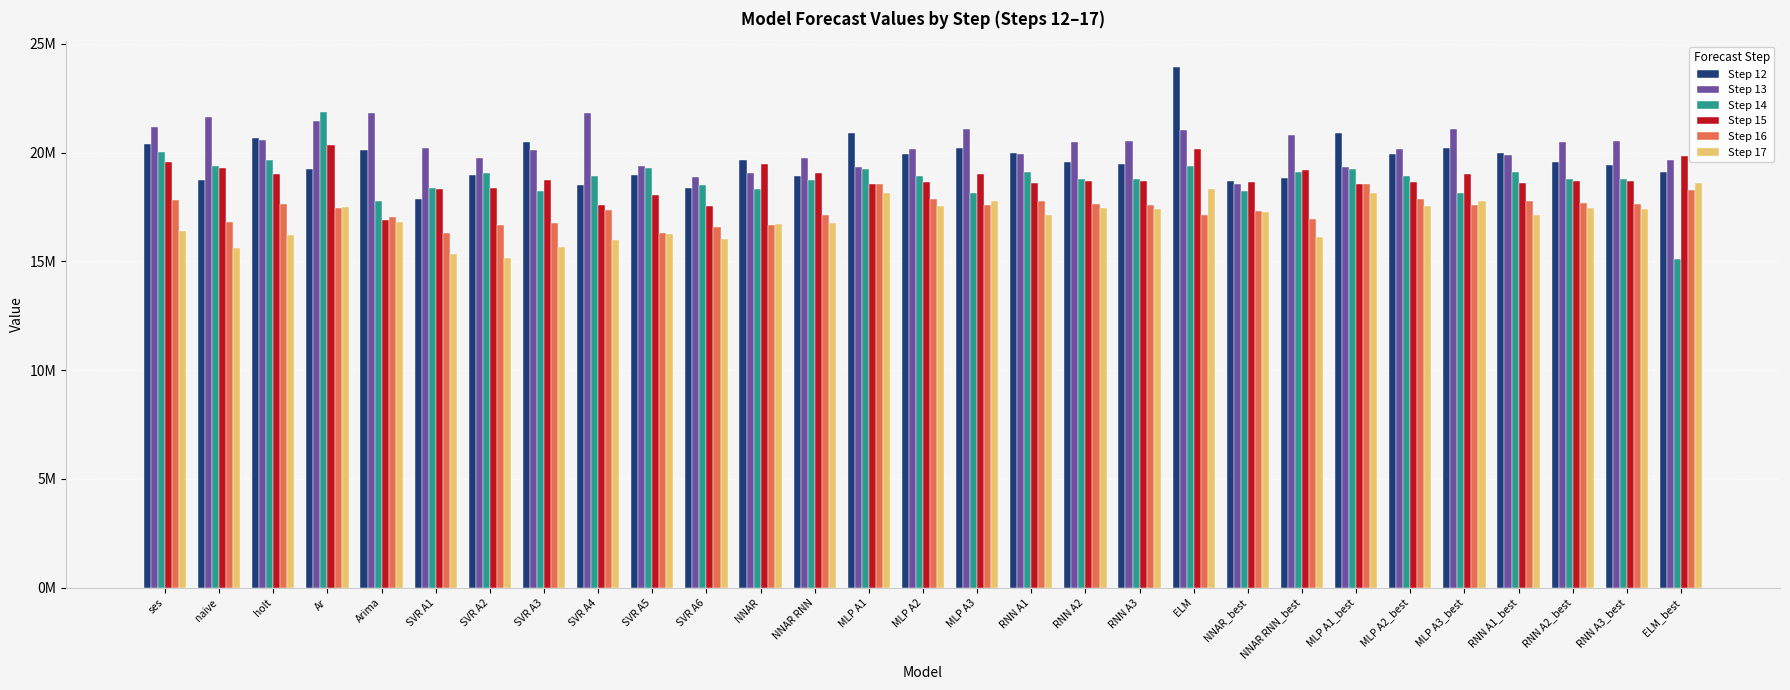

What is the label of the 10th bar from the right?

ELM